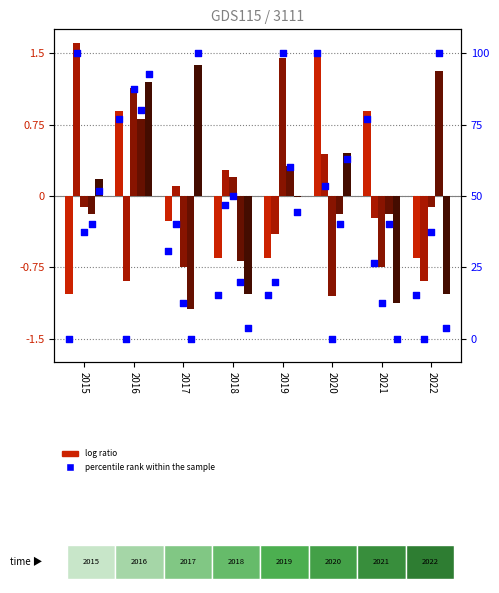

At how many categories does at least one series exceed -1?

8